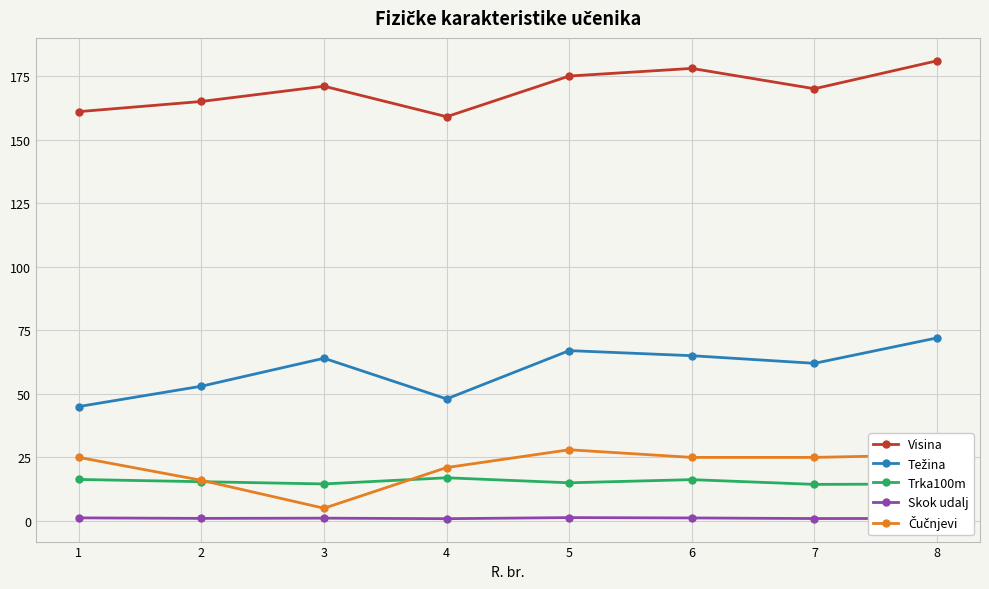

True or false: Visina and Skok udalj cross at least once.

False